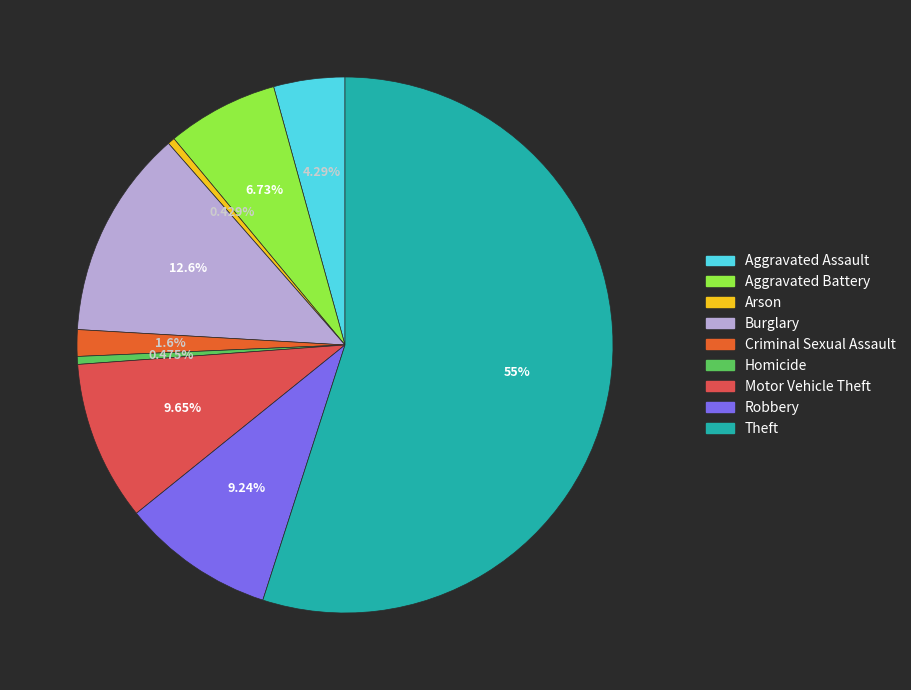

To the nearest percent, what is the combined percentage of Robbery and Criminal Sexual Assault?

11%